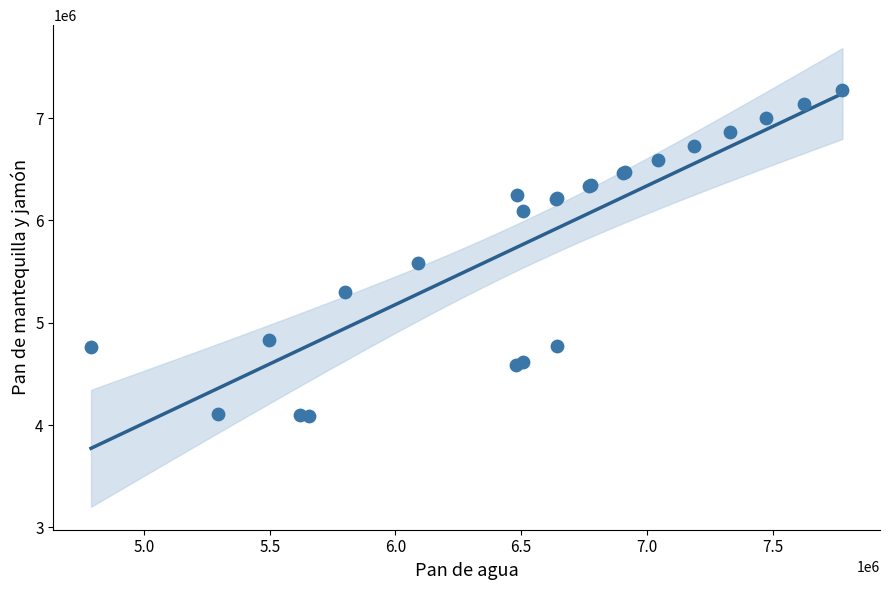

What Y value in the scatter plot is closest to 5683039?

5588225.6